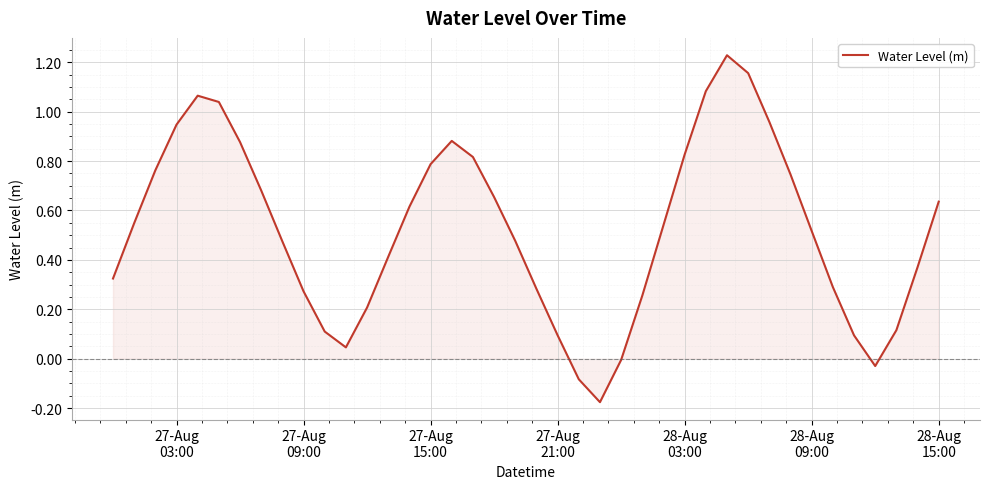

What is the minimum value shown in the chart?

-0.2